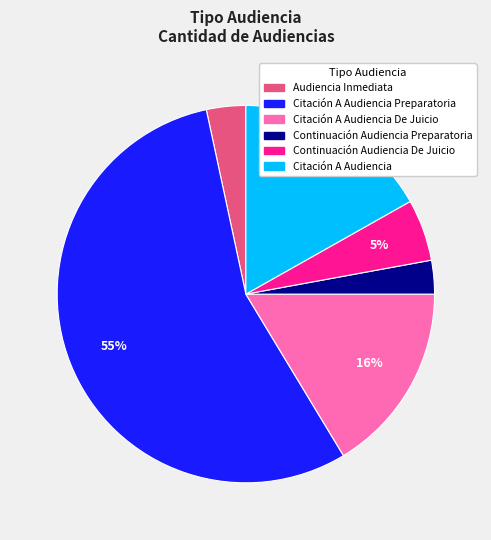

Count the number of slices in the pie.

6